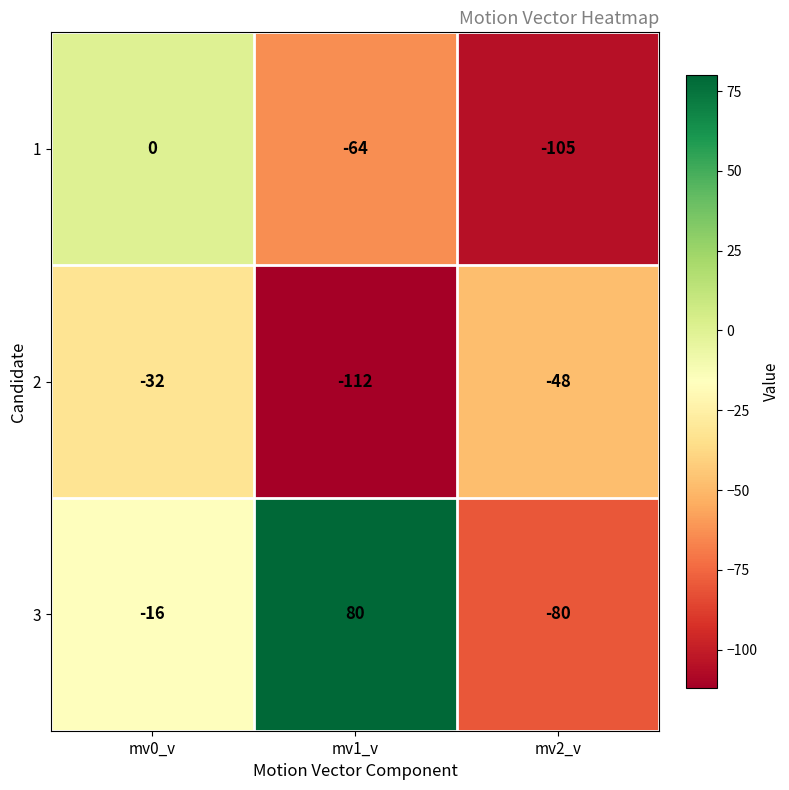

Between mv0_v and mv1_v, which series saw the biggest shift?

3